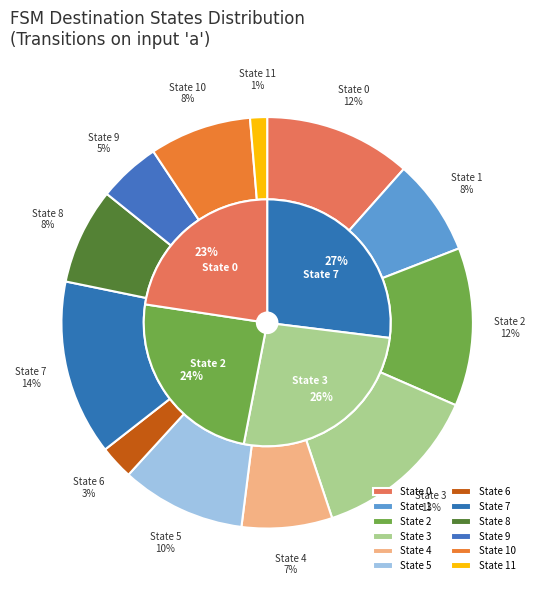

What portion of the pie excludes 1?

92.4%